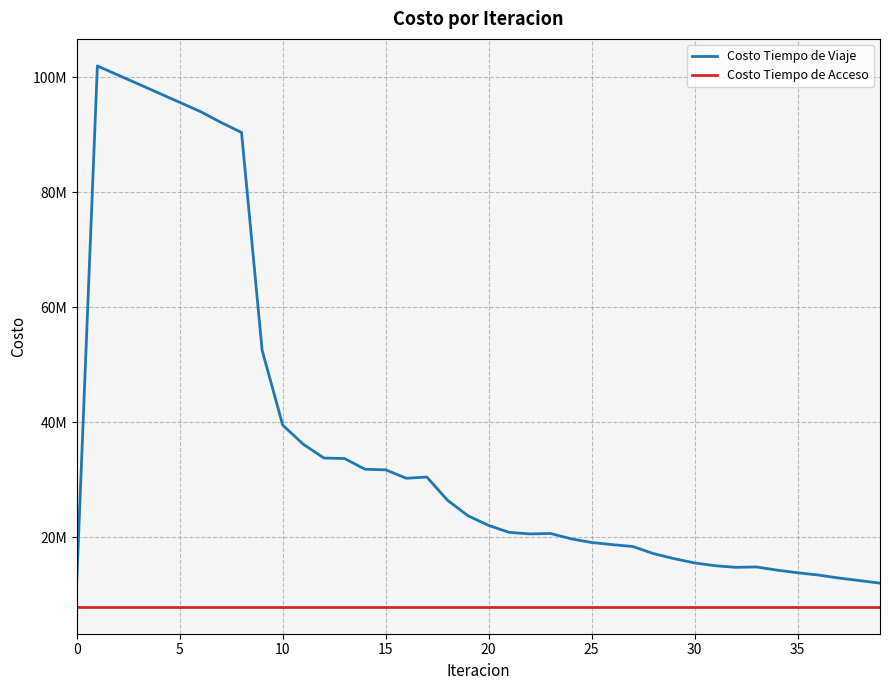

Does the chart have visible grid lines?

Yes